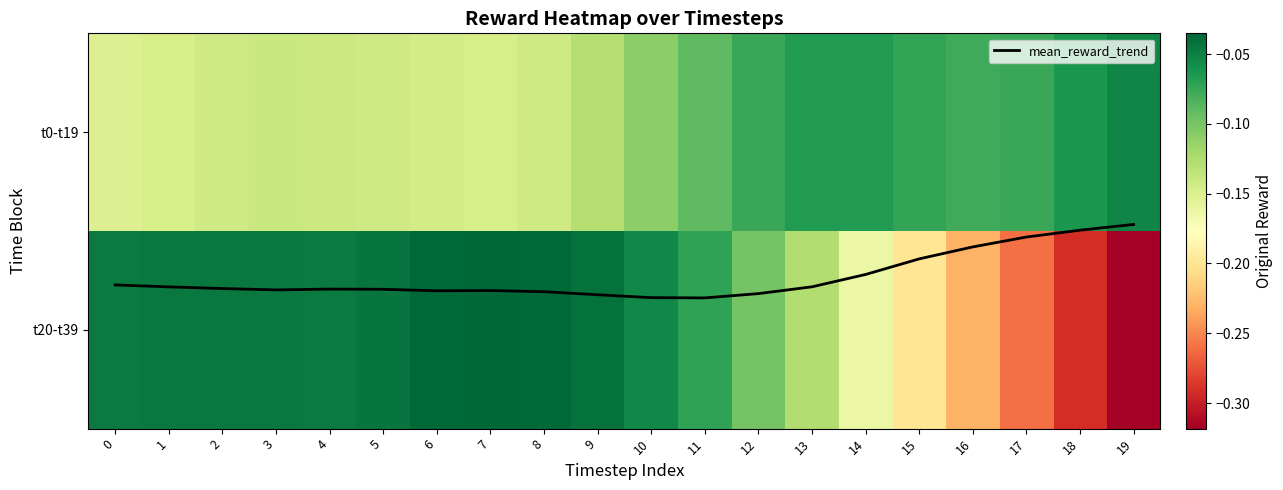

Between 7 and 17, which series saw the biggest shift?

mean_reward_trend